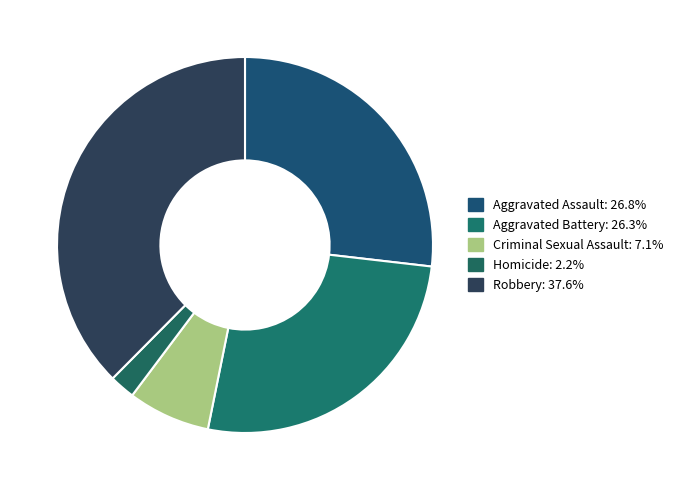

Rank the categories by value from highest to lowest.

Robbery, Aggravated Assault, Aggravated Battery, Criminal Sexual Assault, Homicide